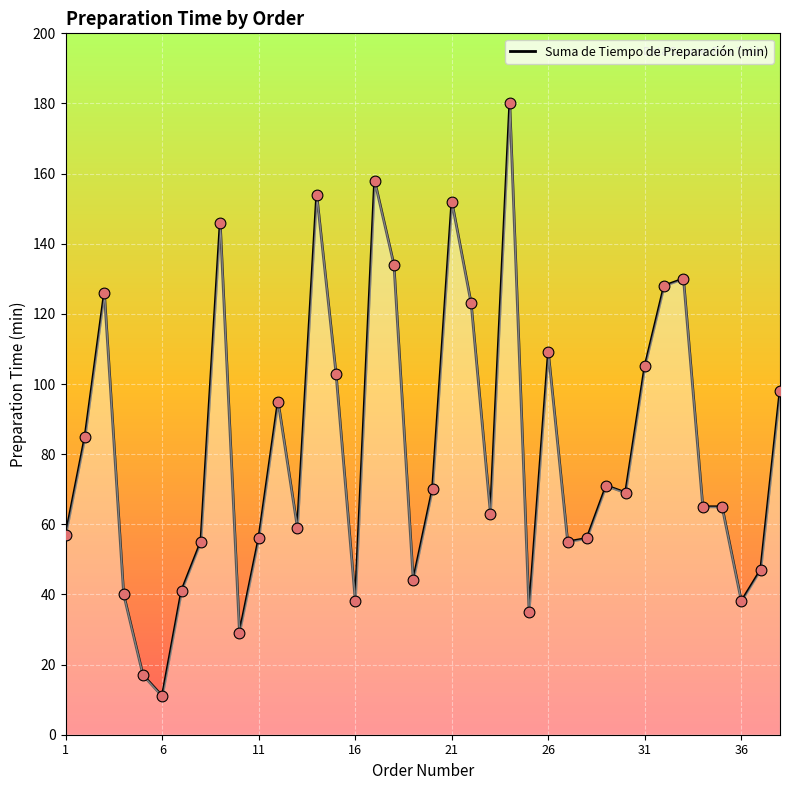

What is the smallest value displayed?

11